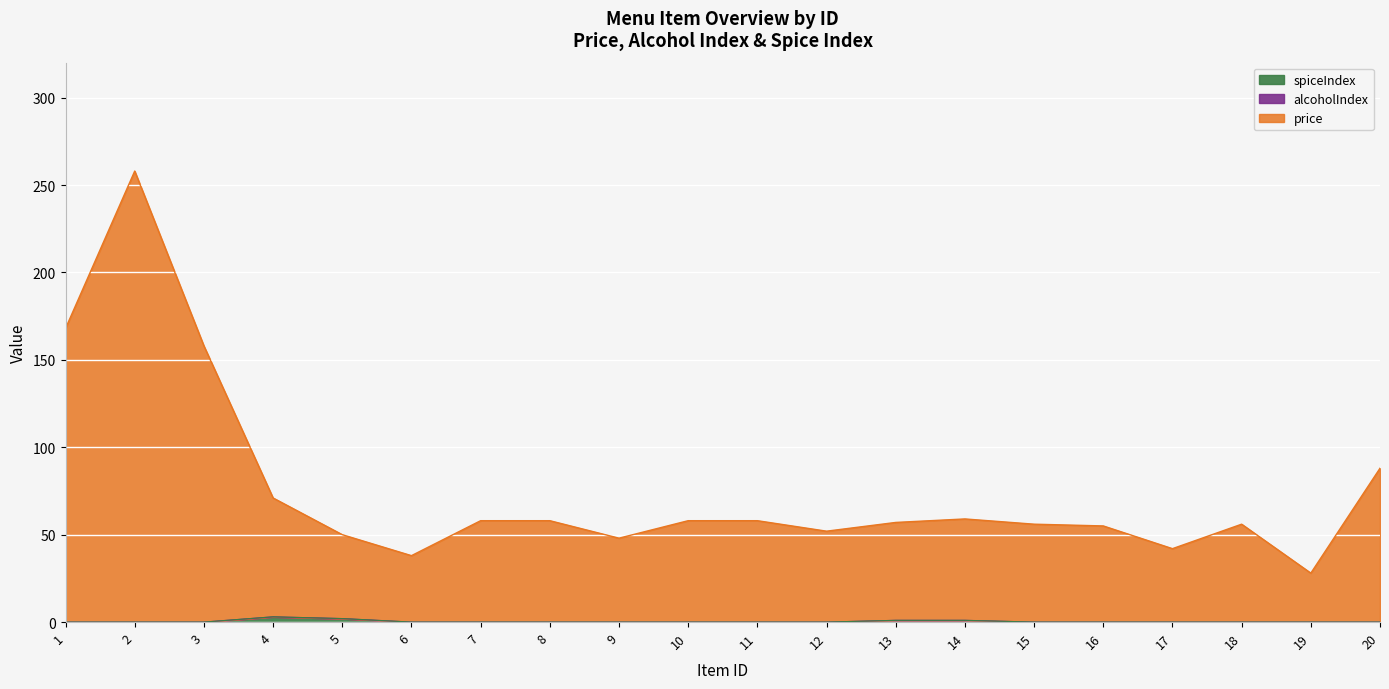

What is the total value across all series at 7?

58